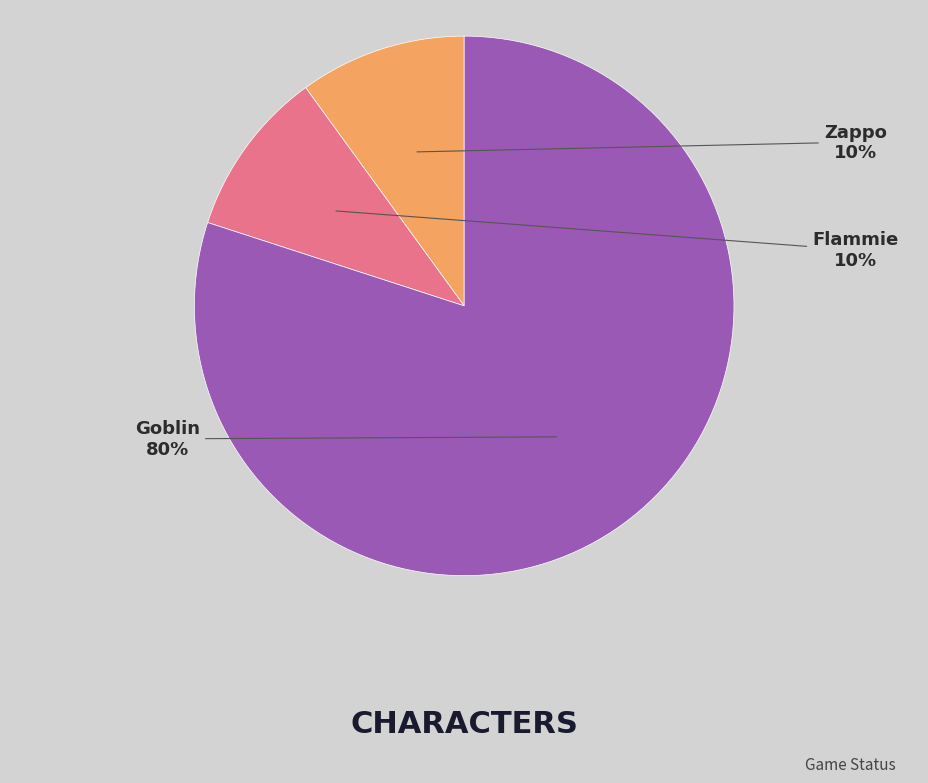

To the nearest percent, what is the difference between the largest and smallest slice percentages?

70%